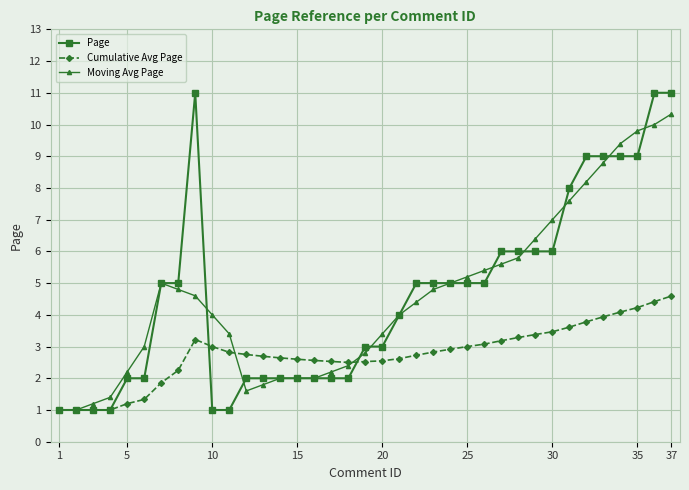

What is the value of the Page point at the 9th from the left?

11.0